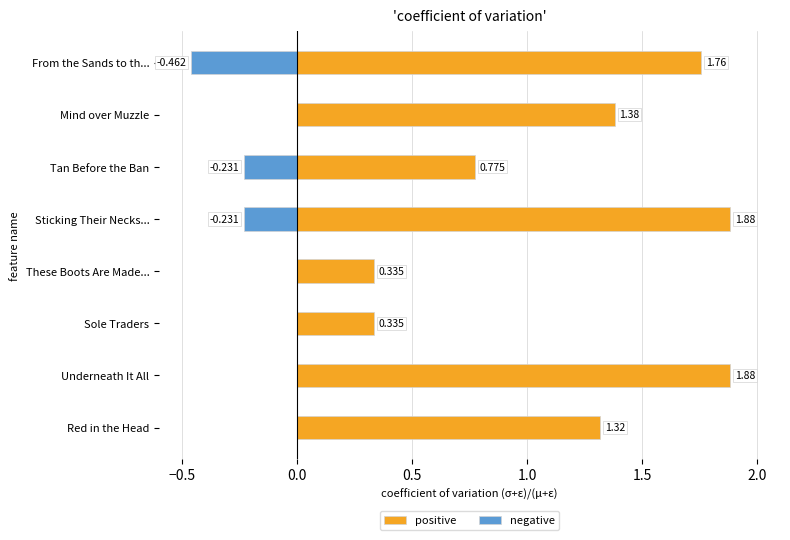

What is the minimum value shown in the chart?

-0.5